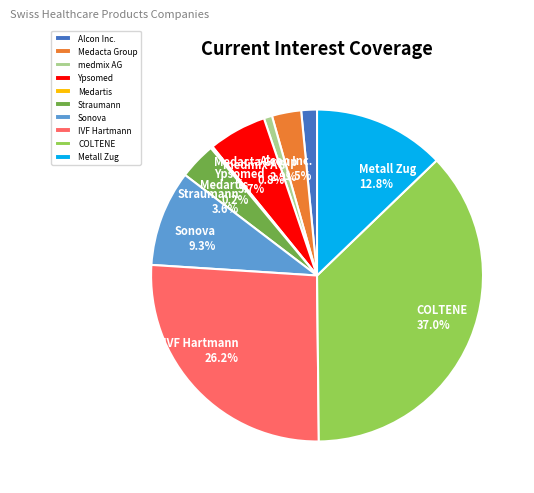

What is the ratio of the value at Medacta Group to the value at Alcon Inc.?

1.9